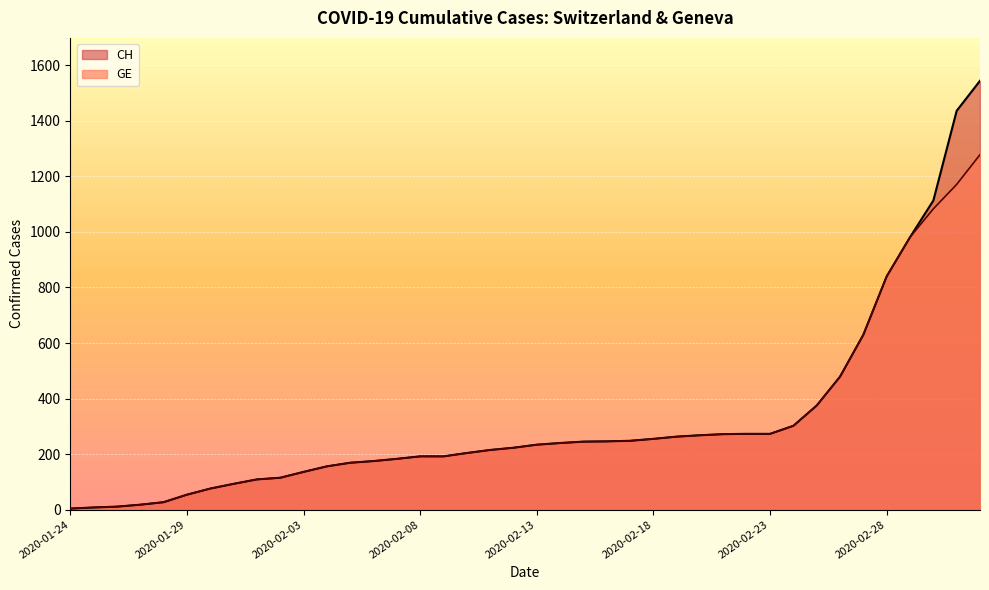

List the series in order of their peak value, highest first.

CH, GE